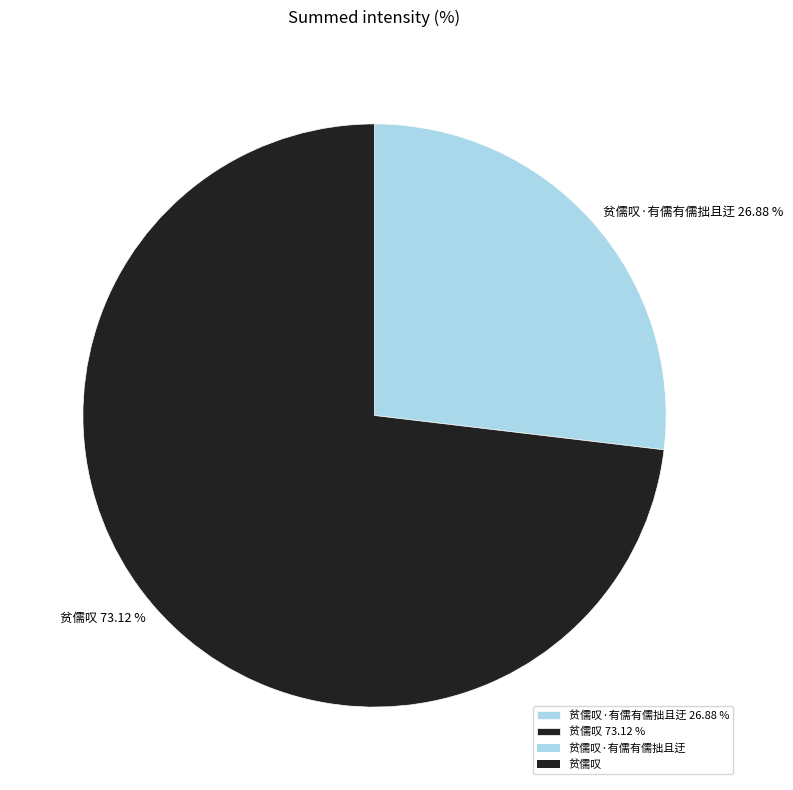

Is the sum of 贫儒叹 73.12 % and 贫儒叹·有儒有儒拙且迂 26.88 % greater than half?

Yes